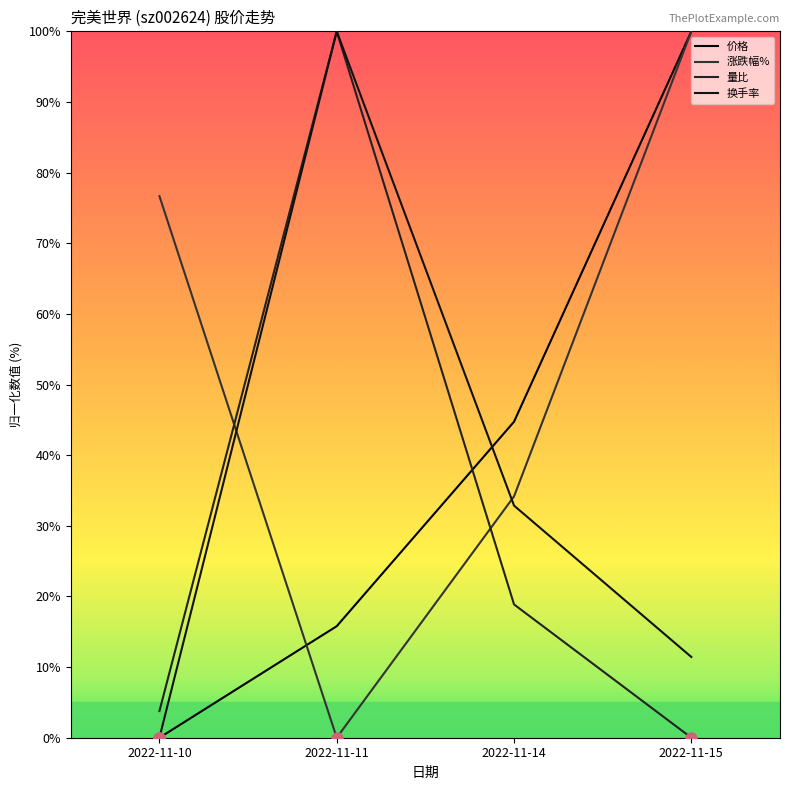

Which category has the highest value in the 涨跌幅% series?

2022-11-15